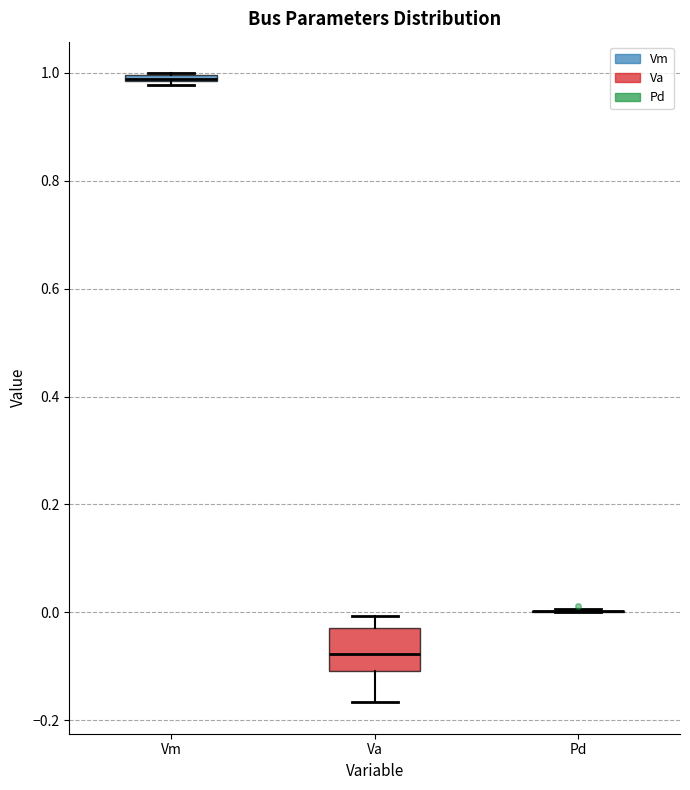

Comparing the boxes themselves (not the whiskers), which one is the tallest?

Va